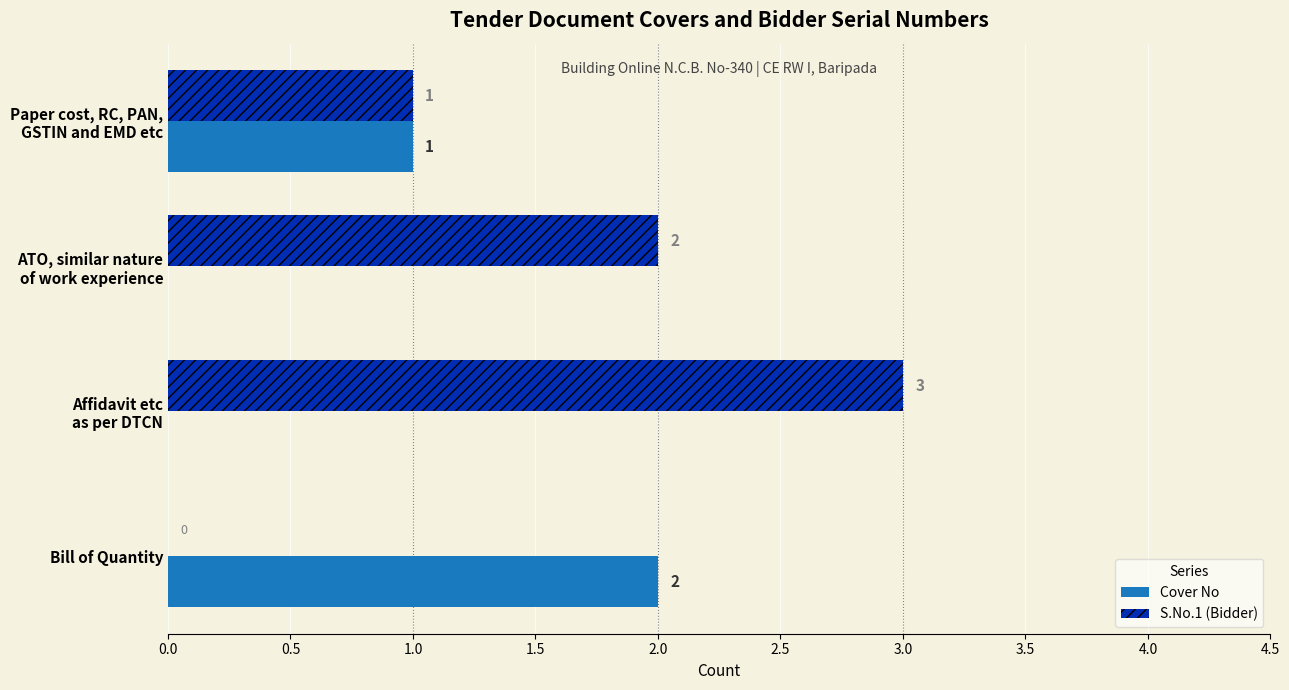

What is the sum of all Cover No values?

3